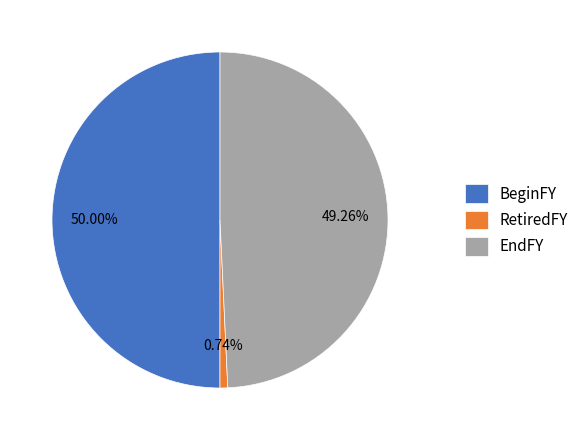

To the nearest percent, what is the difference between the BeginFY and RetiredFY slice percentages?

49%